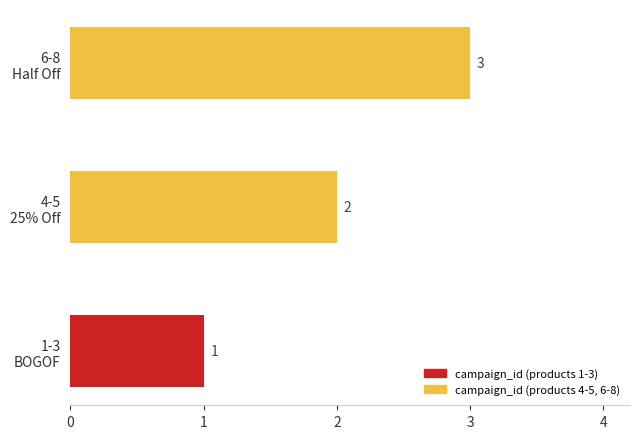

How many values are between 1 and 3?

3